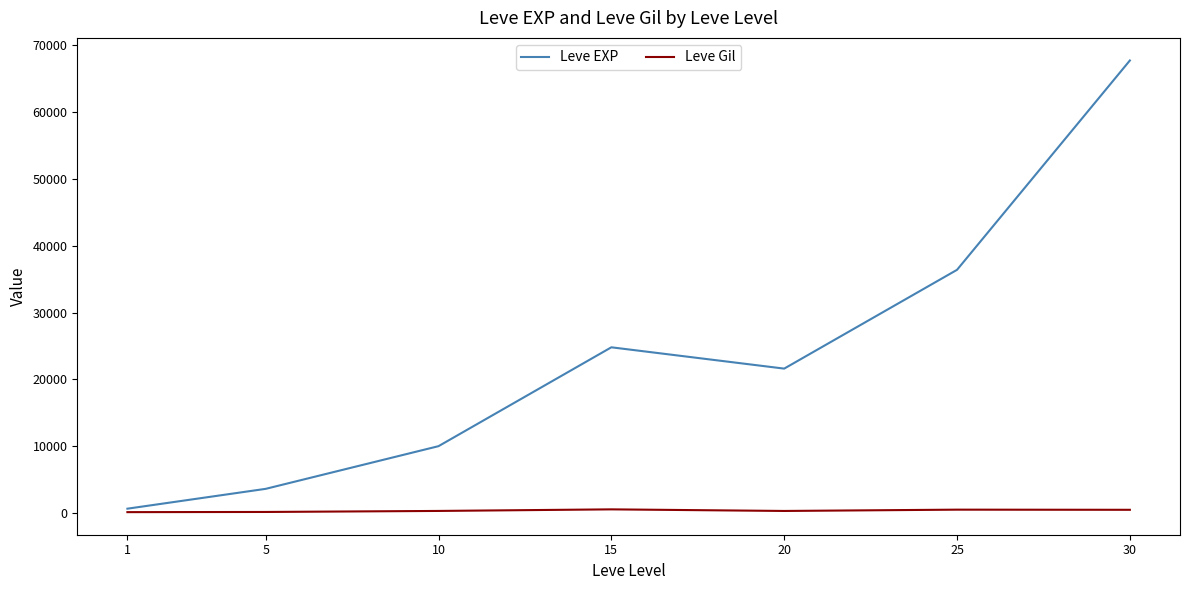

What is the difference between the highest and lowest values at 15?

24261